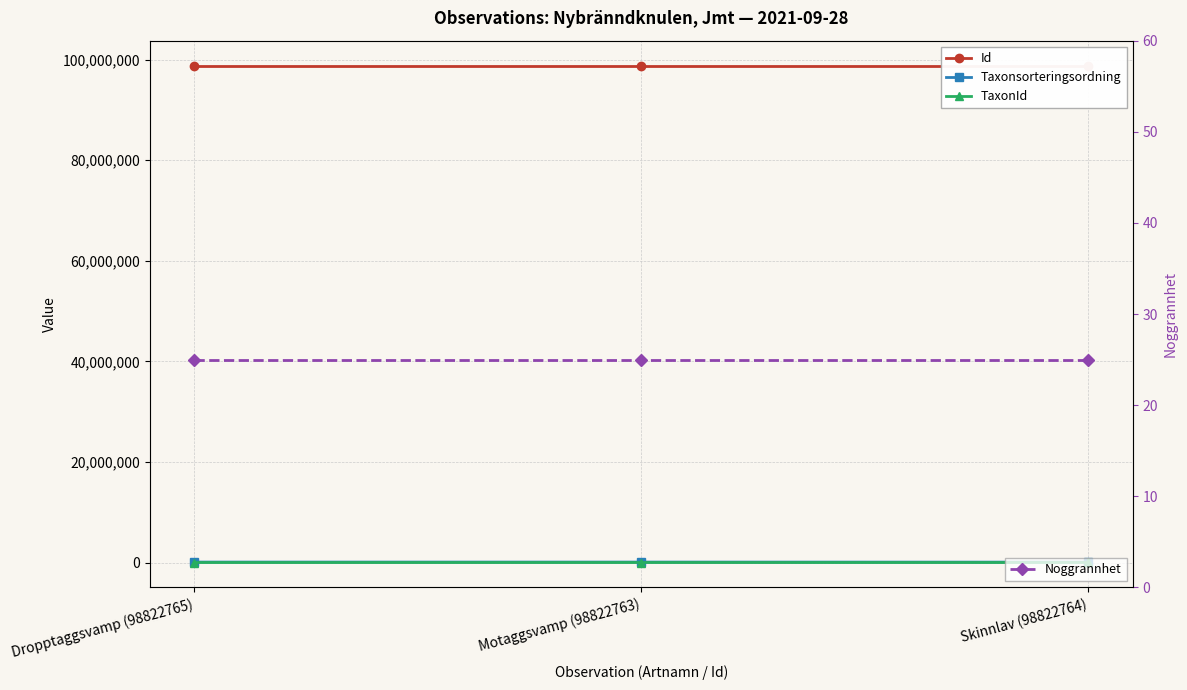

What is the average value of the TaxonId series?

5595